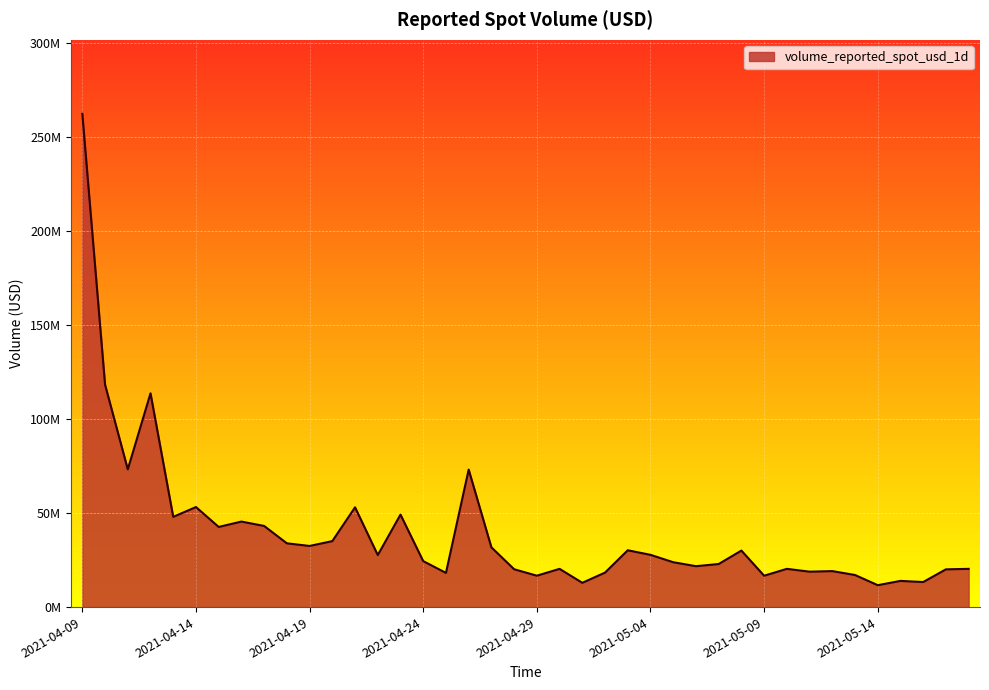

Reading left to right, what are all the values shown in this chart?

262530372.8	118371970.4	73315559.4	113786058.0	48020898.8	53243778.5	42655950.0	45515682.4	43183900.6	33941467.7	32535488.1	35116876.2	53099329.7	27694162.0	49222072.9	24468450.6	18199291.1	73174564.2	31812228.5	20144492.2	16708881.1	20344379.8	12924145.5	18353481.2	30244315.5	27814143.4	23886405.1	21767605.5	22920977.5	30083212.3	16695252.4	20352200.0	18852776.5	19156562.7	17082170.4	11655834.9	13945186.0	13331135.7	20093710.1	20347720.6